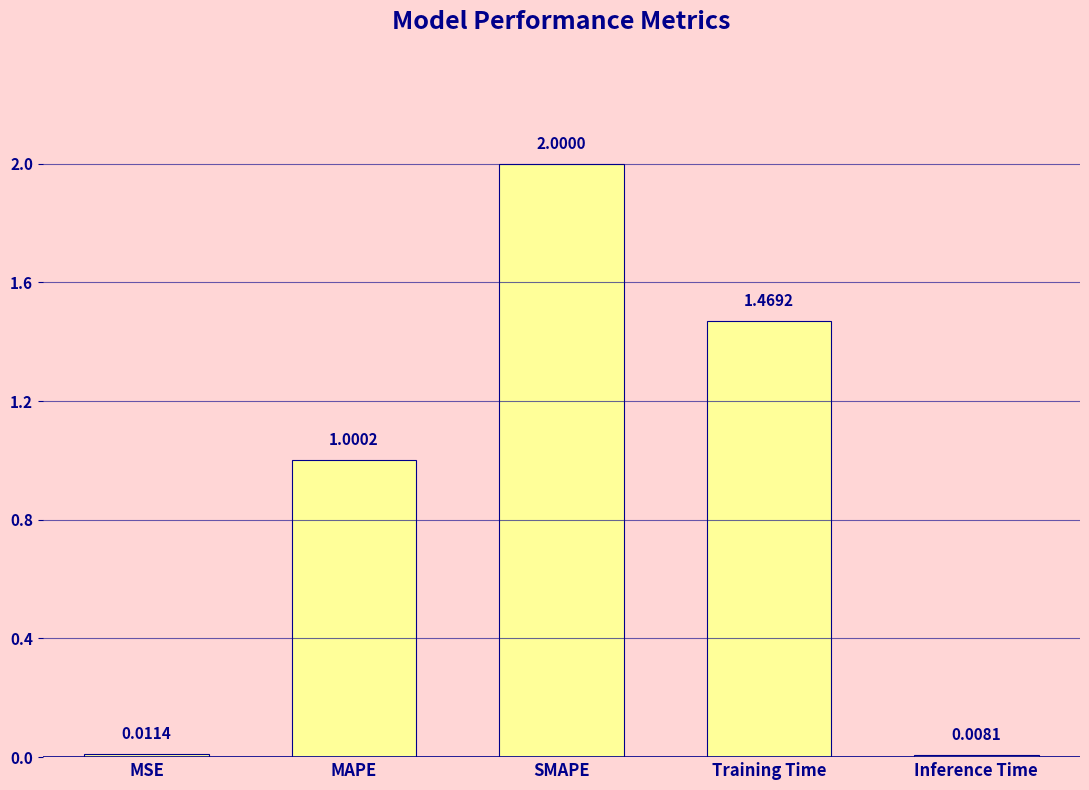

Which category has the highest value across all series?

SMAPE